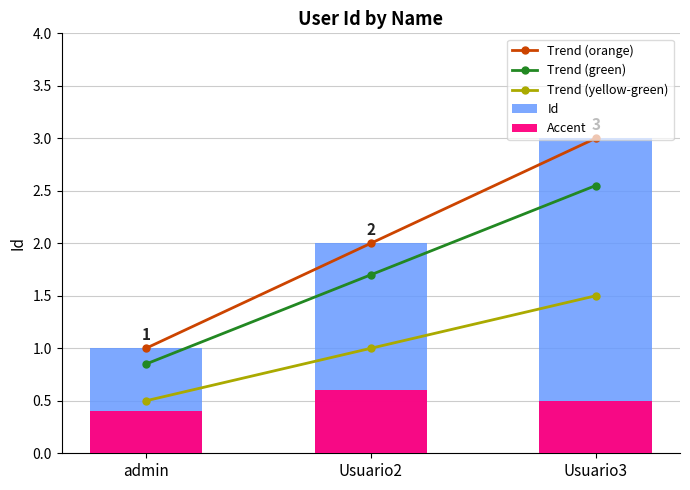

At which label is Accent closest to 0?

admin